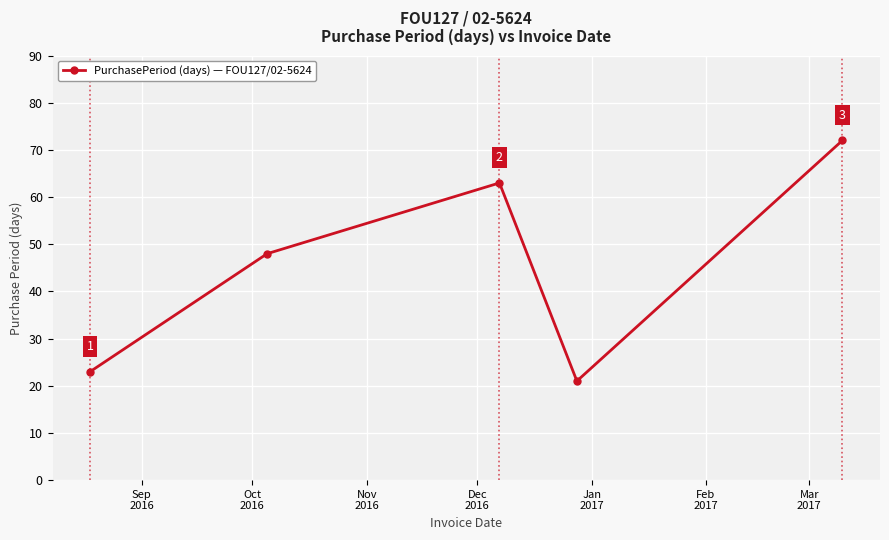

True or false: there are more than 0 points higher than both neighbors.

True